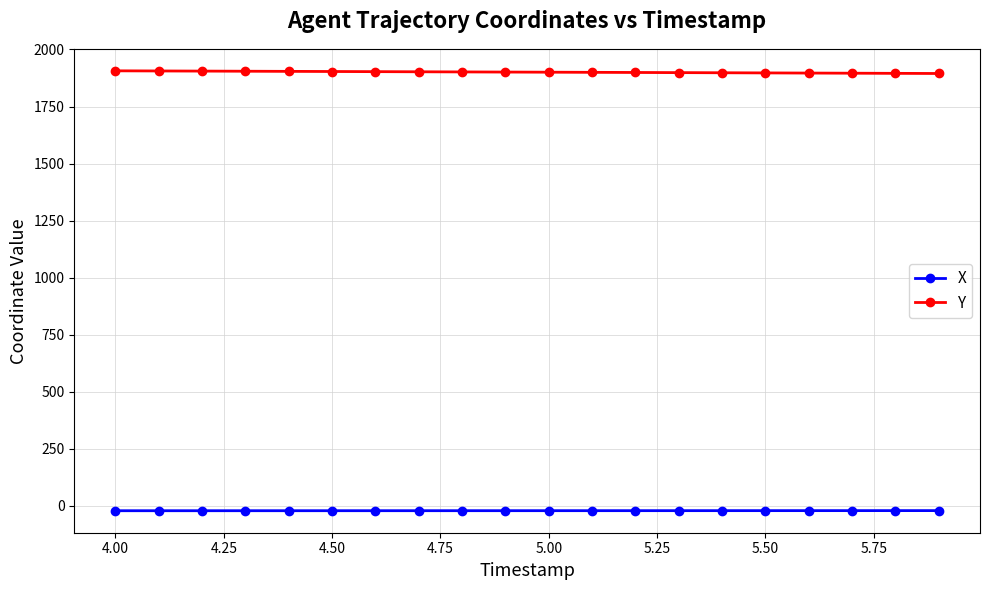

True or false: Y and X intersect in this chart.

False